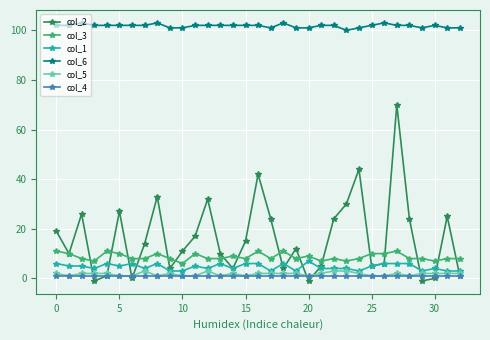

True or false: col_5 has more than 1 points higher than both neighbors.

True